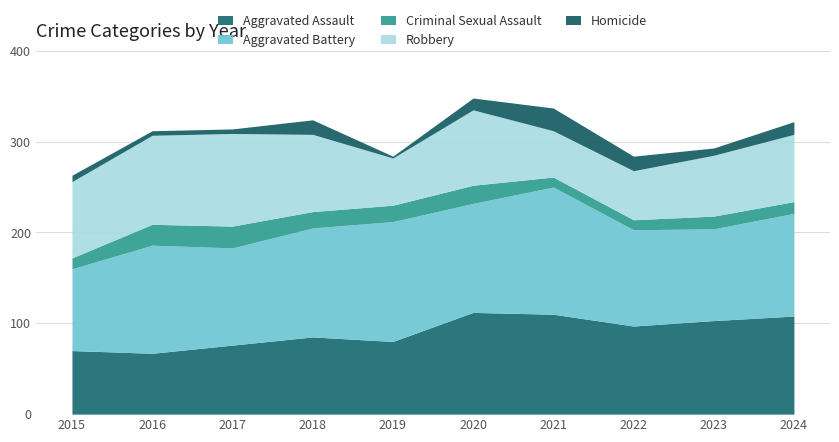

Reading left to right, what are all the values shown in this chart?

Aggravated Assault: 2015=70	2016=67	2017=76	2018=85	2019=80	2020=112	2021=110	2022=97	2023=103	2024=108
Aggravated Battery: 2015=90	2016=119	2017=107	2018=120	2019=132	2020=120	2021=140	2022=106	2023=101	2024=113
Criminal Sexual Assault: 2015=12	2016=23	2017=24	2018=18	2019=18	2020=20	2021=11	2022=11	2023=14	2024=13
Robbery: 2015=84	2016=98	2017=102	2018=85	2019=52	2020=83	2021=51	2022=54	2023=67	2024=74
Homicide: 2015=7	2016=5	2017=5	2018=16	2019=2	2020=13	2021=25	2022=16	2023=8	2024=14